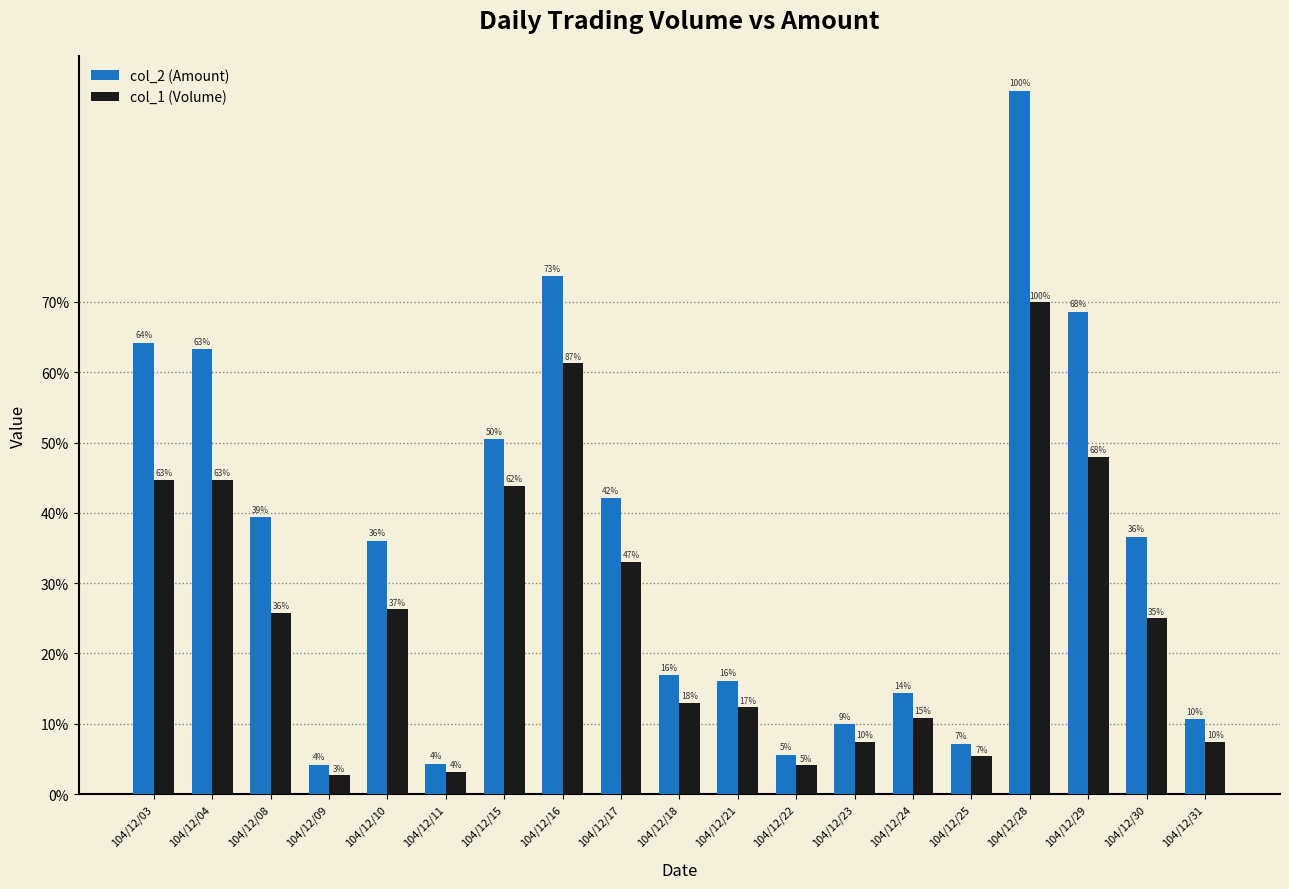

Are the bars horizontal?

No